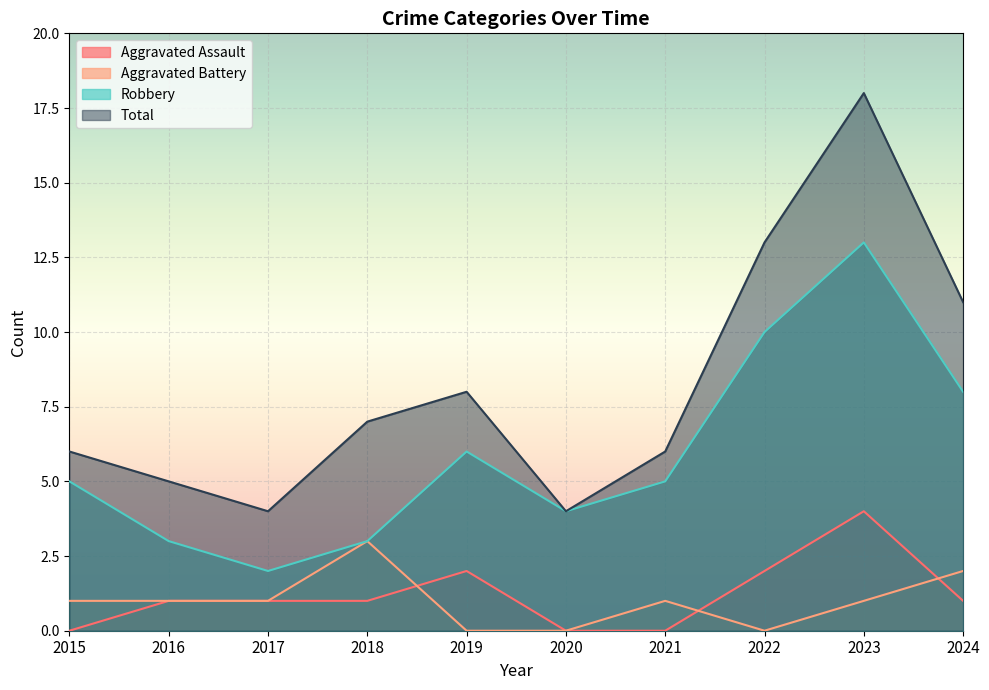

Rank the series by their maximum value, from highest to lowest.

Total, Robbery, Aggravated Assault, Aggravated Battery